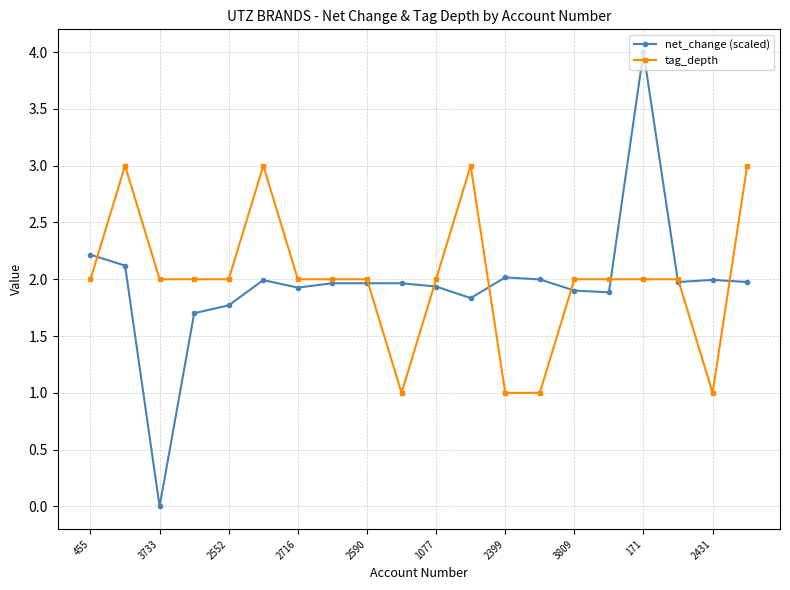

Which series ends up on top after the final intersection of tag_depth and net_change (scaled)?

tag_depth